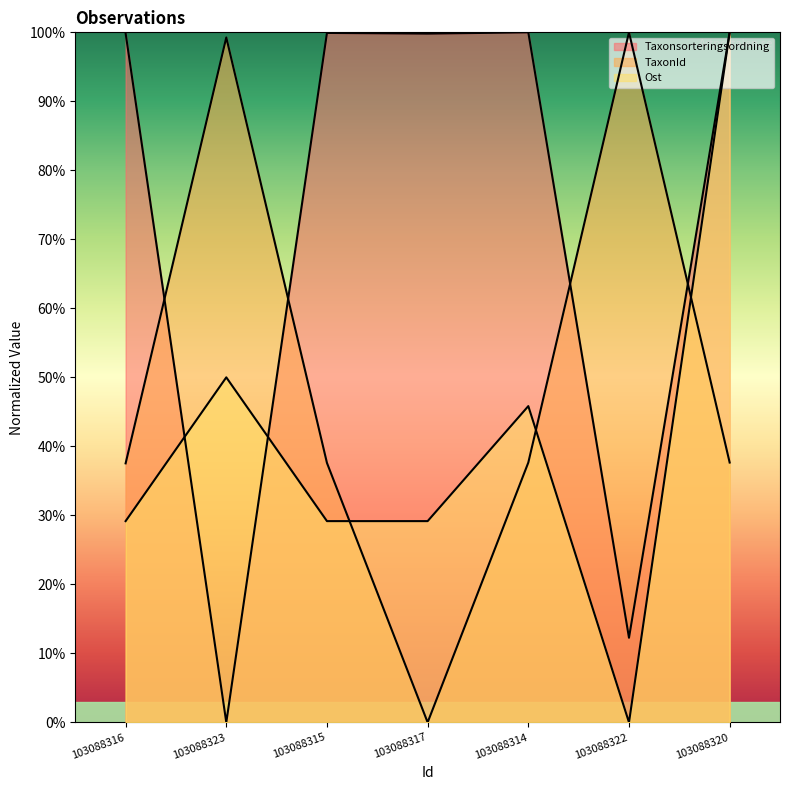

What is the difference between the highest and lowest values at 103088322?

100.0